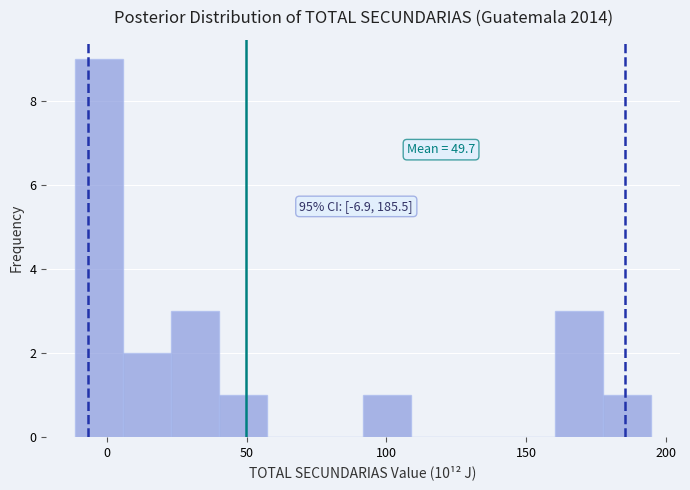

Read against the x-axis, roughly where is the centre of the tallest bar?

-5